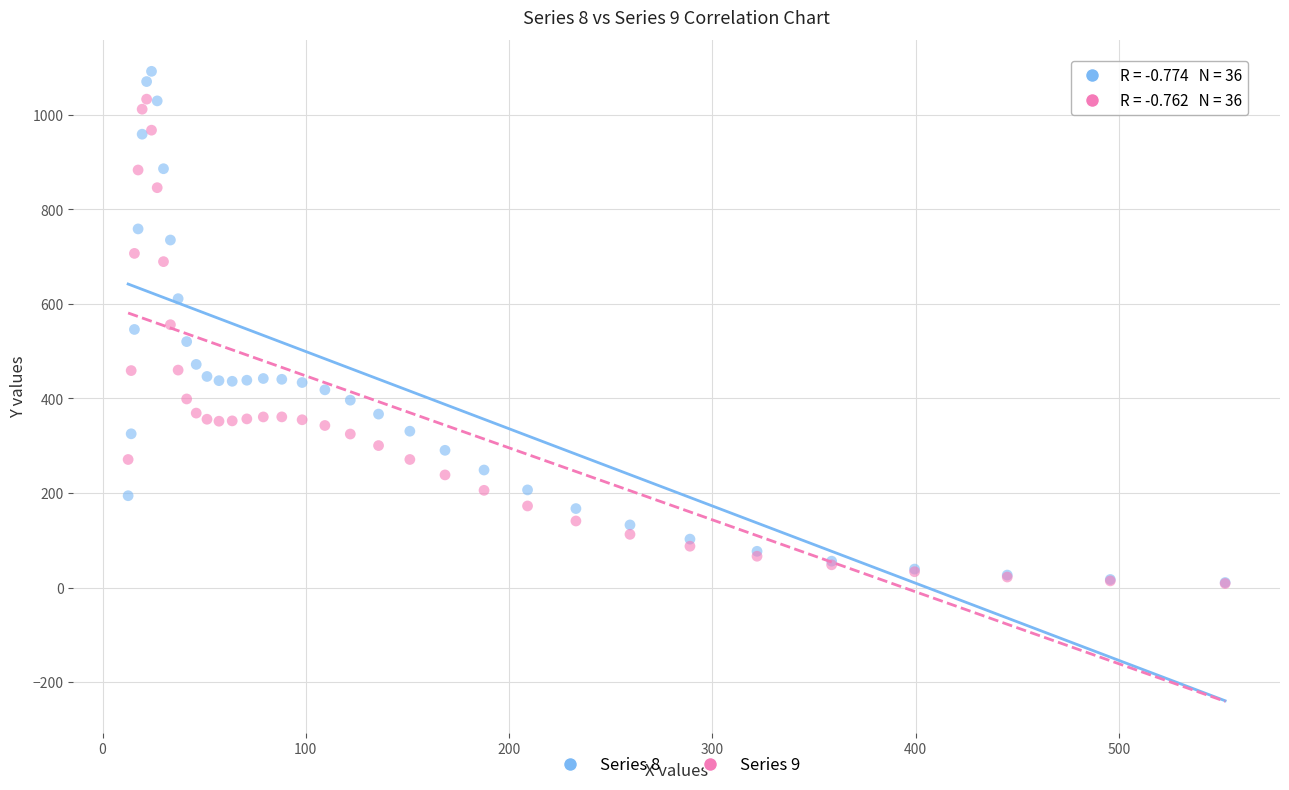

What are all the series names shown in the legend?

Series 8, Series 9